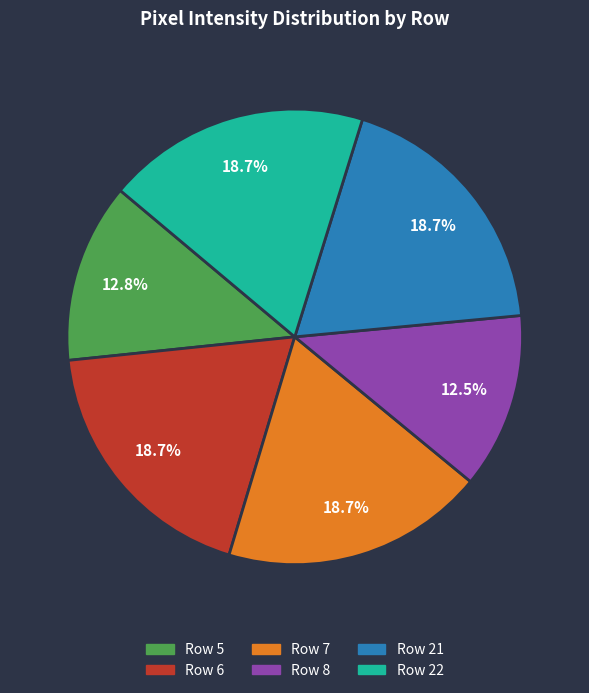

Is there a majority slice in this chart?

No